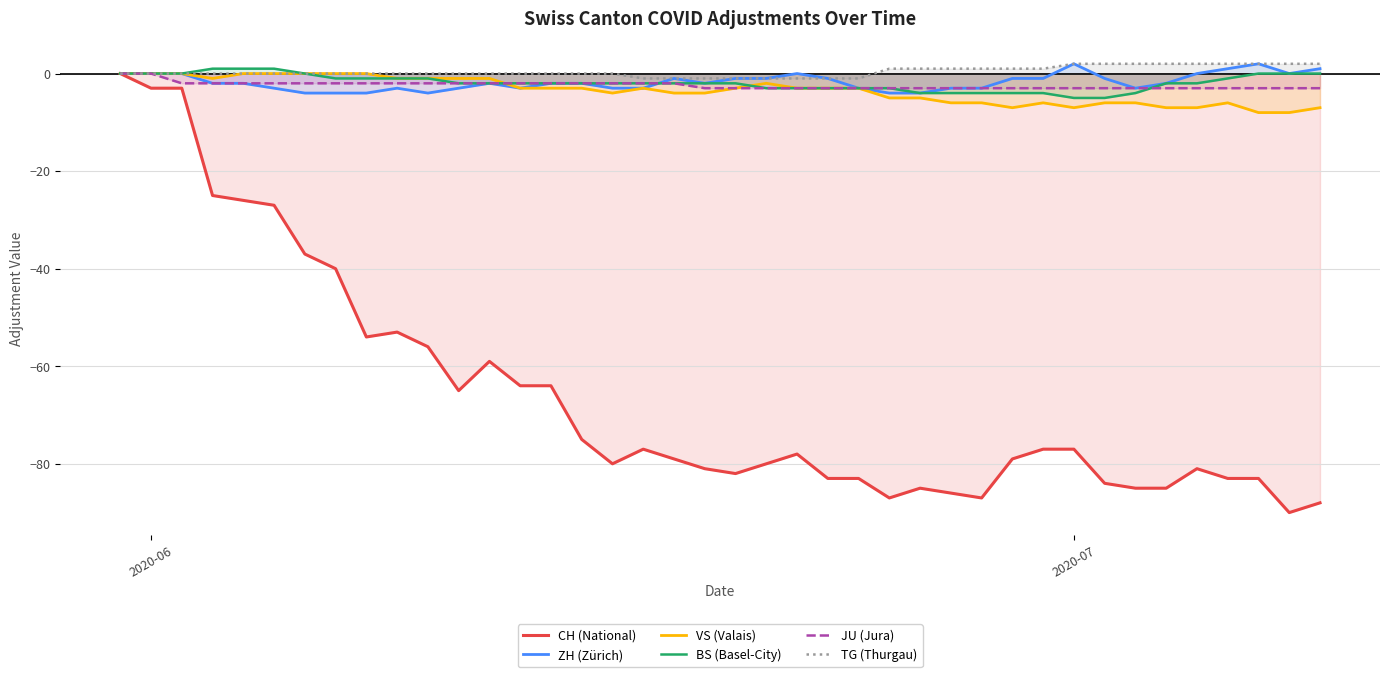

True or false: JU (Jura) has more than 0 interior local peaks.

False